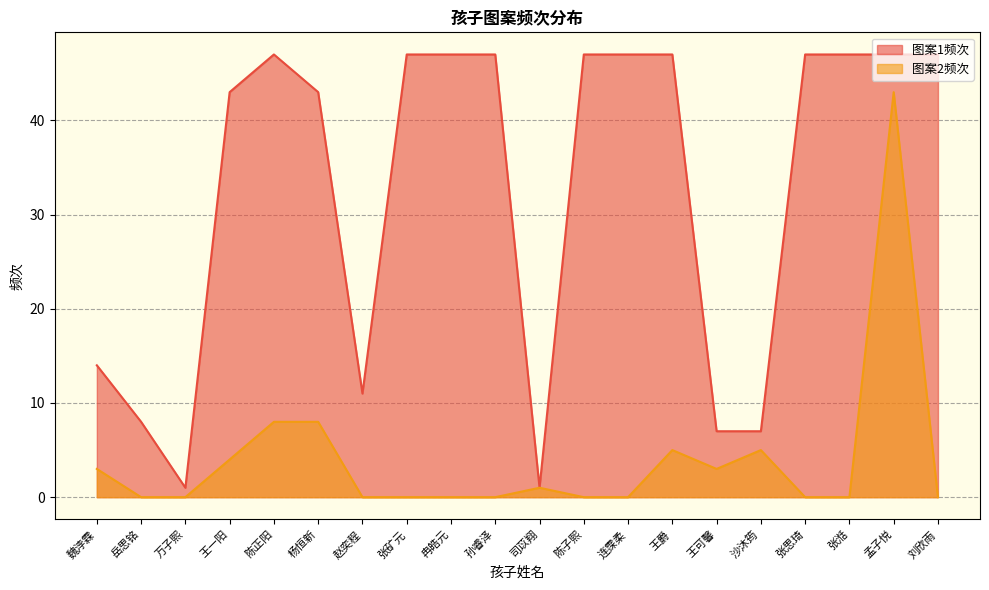

Is it true that 图案2频次 equals 15 at 万子熙?

False